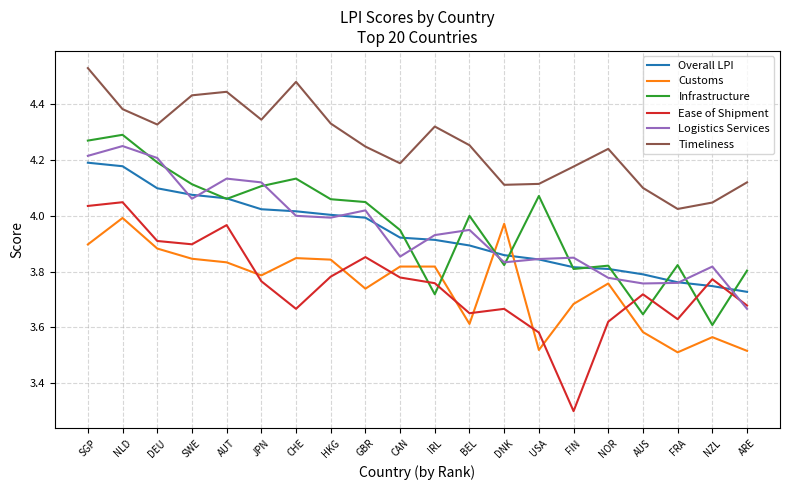

What position from the right is BEL?

9